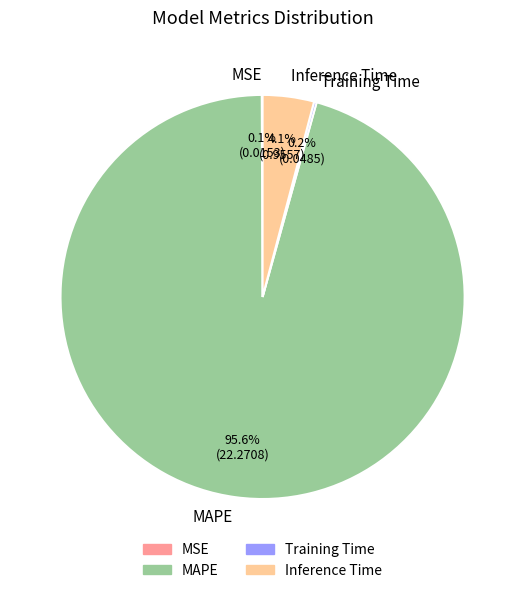

Is MAPE the majority of the pie?

Yes